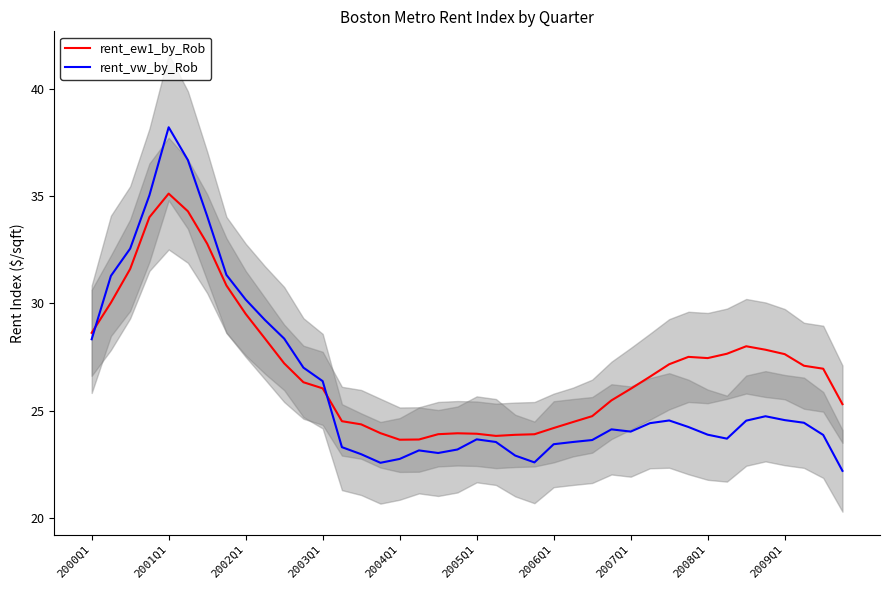

Which series ends up on top after the final intersection of rent_ew1_by_Rob and rent_vw_by_Rob?

rent_ew1_by_Rob